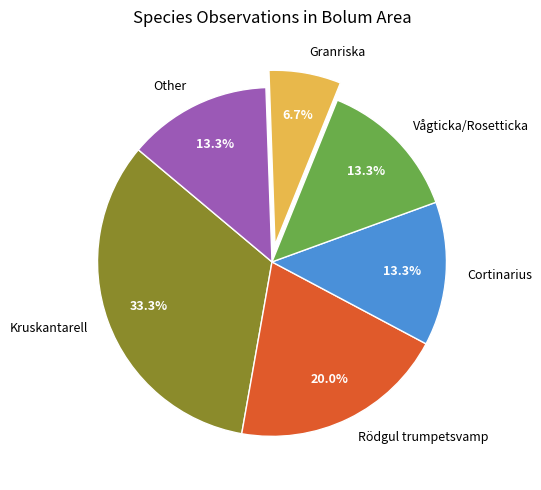

Which category has the biggest portion of the pie?

Kruskantarell